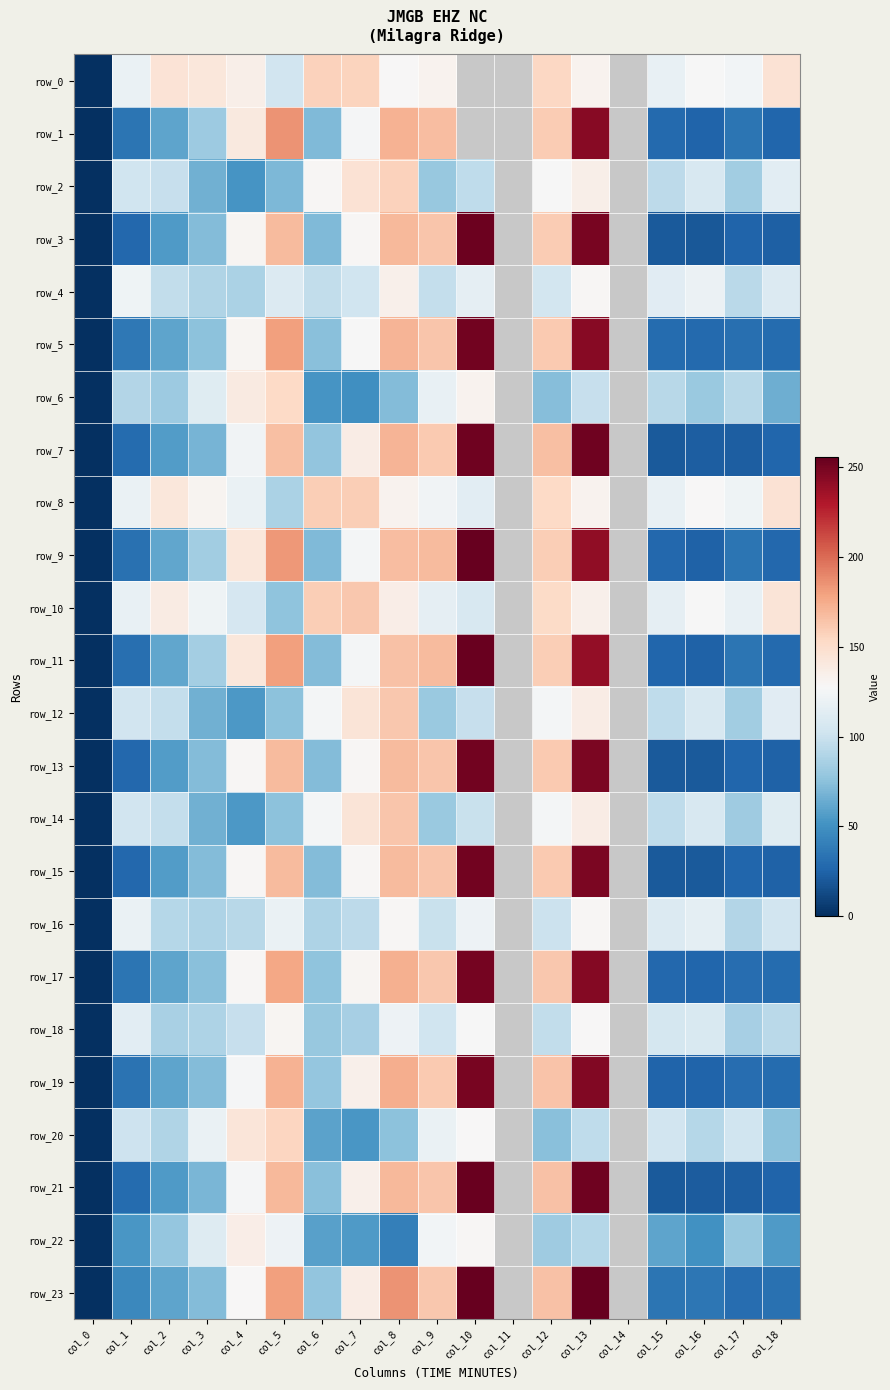

What is the difference between the highest and lowest values at col_3?

75.5